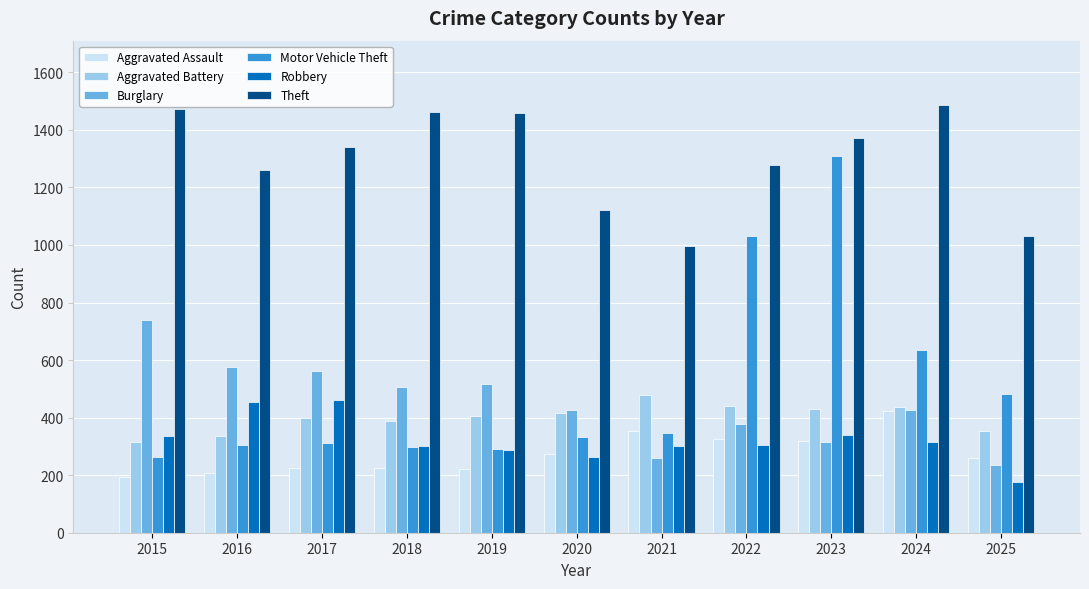

What is the greatest value displayed?

1487